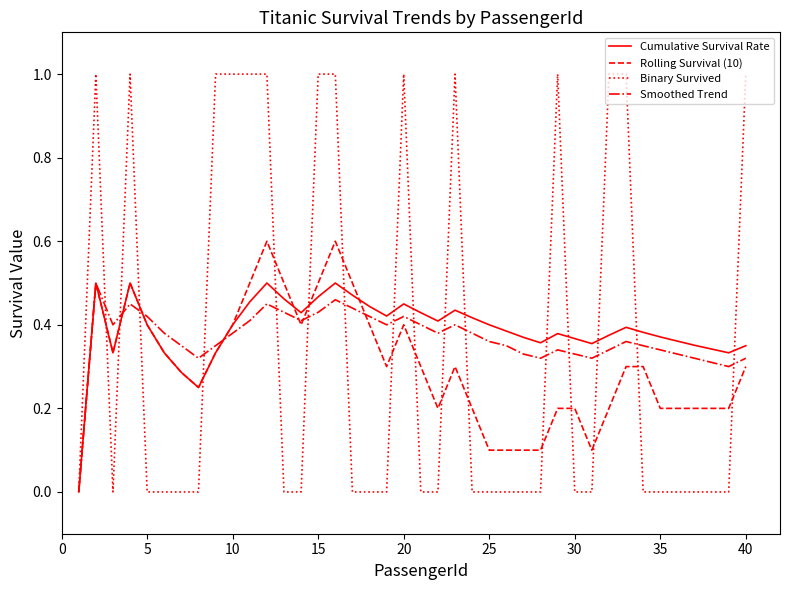

What is the highest value of the Binary Survived series?

1.0